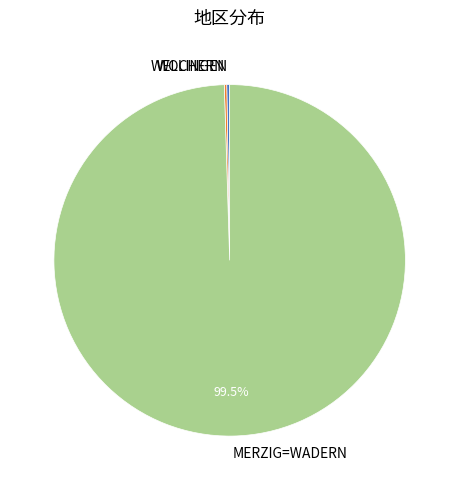

How much of the chart is everything except MERZIG=WADERN?

0.5%